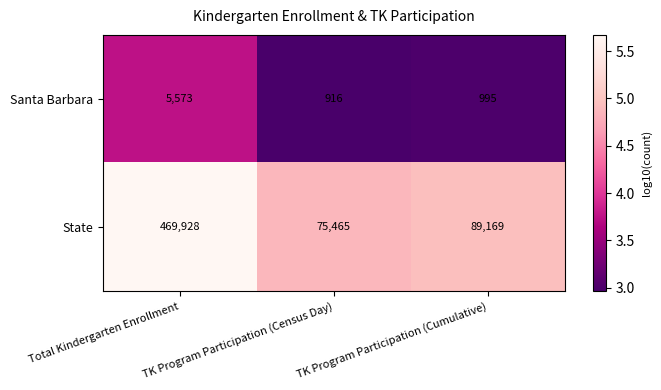

What is the spread (max minus min) of values at TK Program Participation (Census Day)?

74549